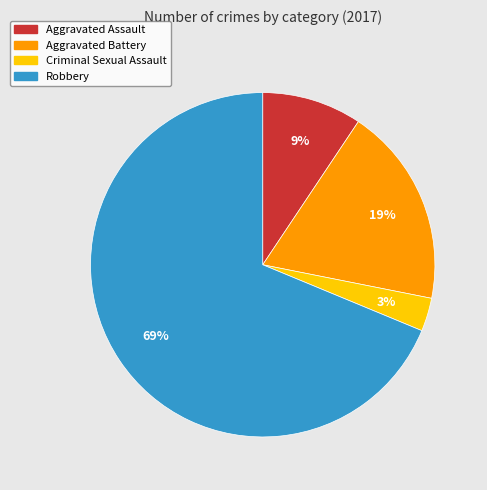

Combined, do Aggravated Assault and Aggravated Battery account for over 50%?

No